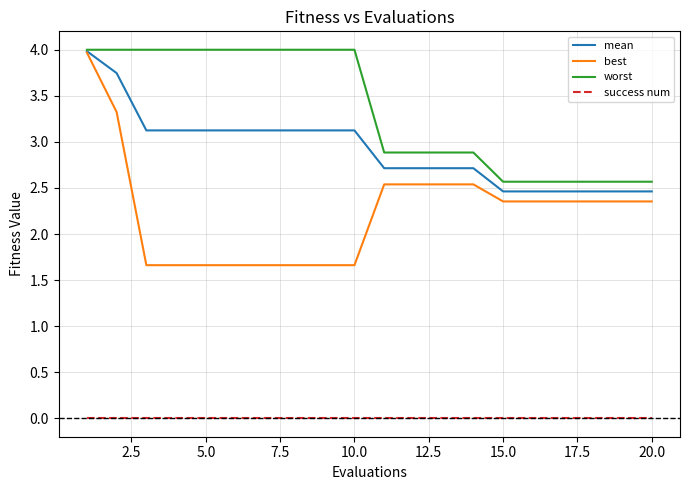

What is the lowest value of the mean series?

2.5